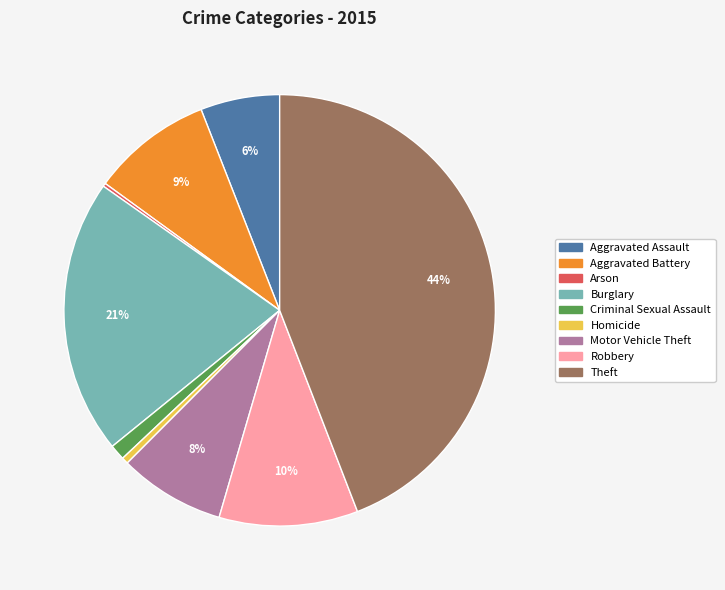

To the nearest percent, what percentage of the pie is Motor Vehicle Theft?

8%